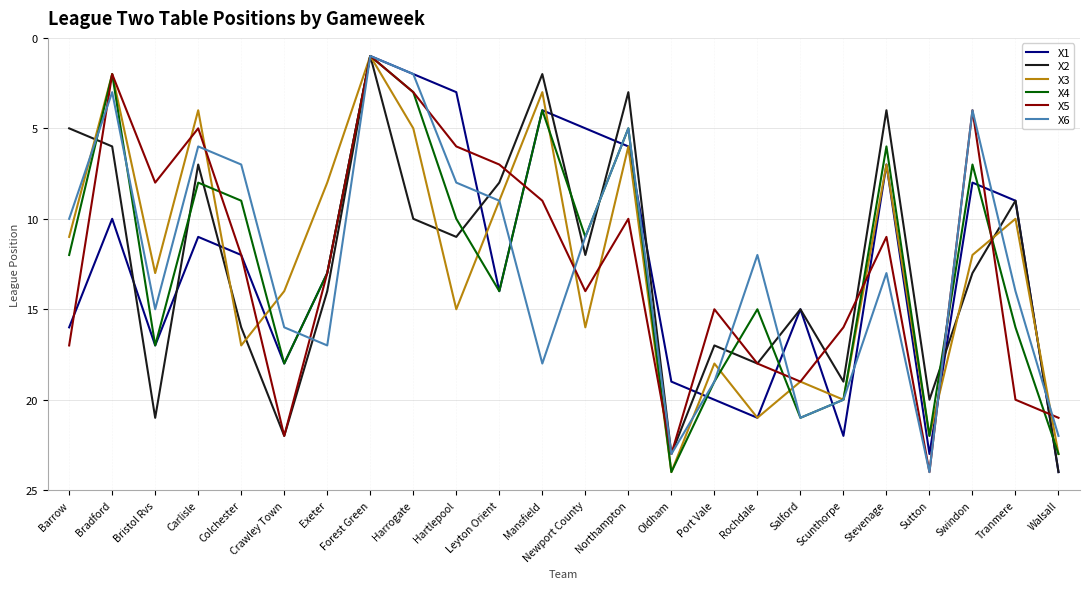

Which series ends up on top after the final intersection of X4 and X1?

X1